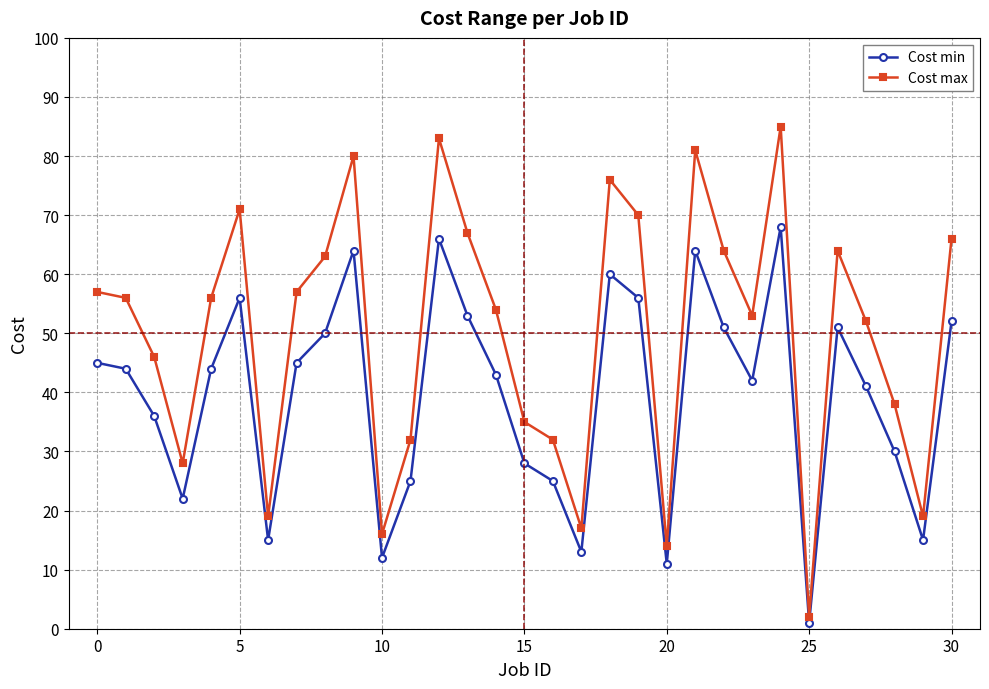

At how many categories does at least one series exceed 26?

25